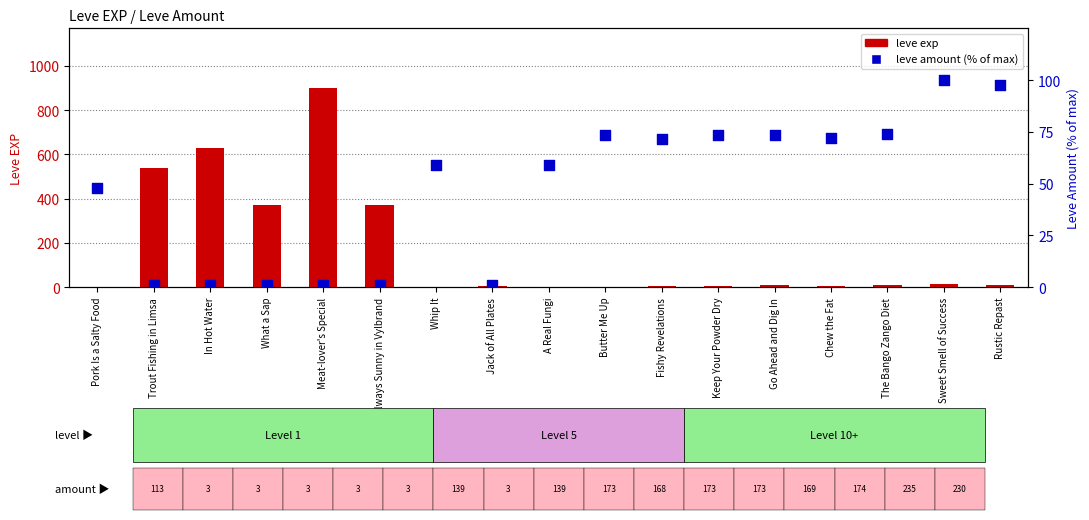

Which series contains the lowest Y value?

leve exp